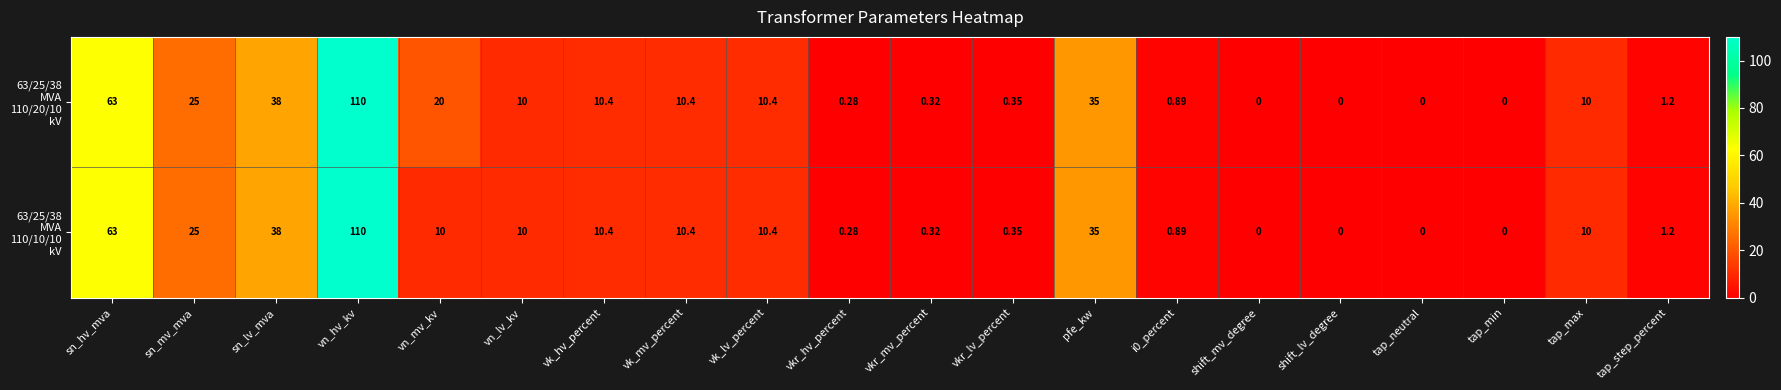

Which category has the highest value across all series?

vn_hv_kv